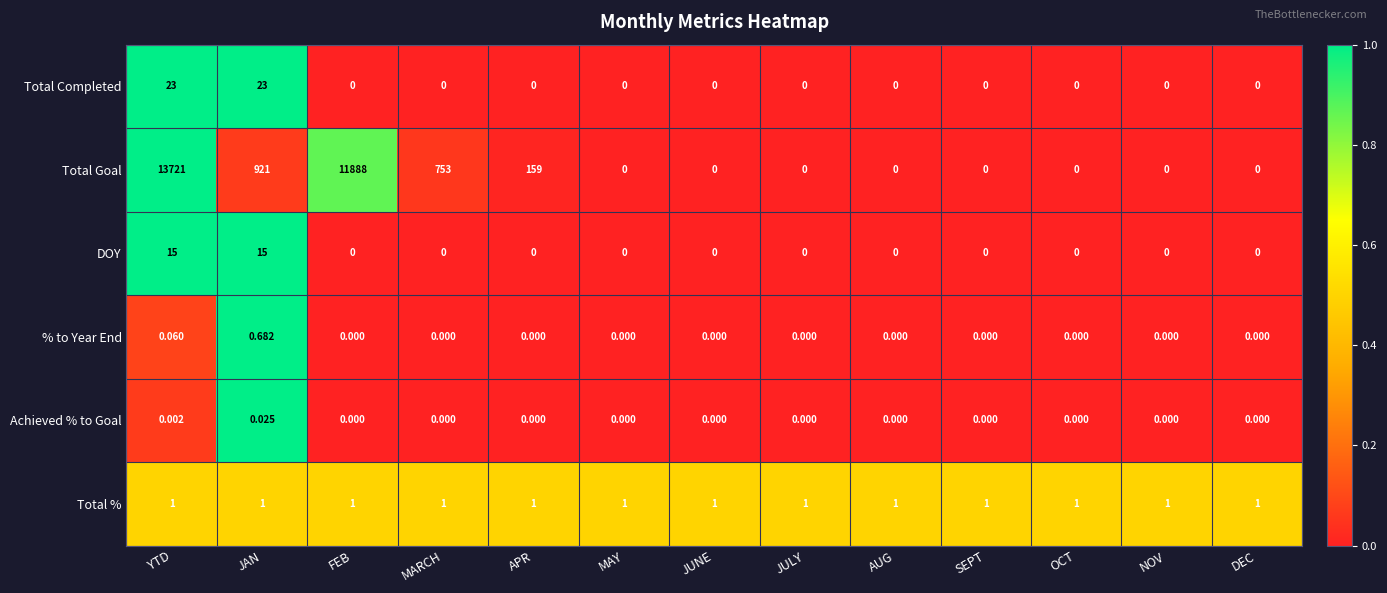

At which category does the chart reach its peak across all series?

YTD